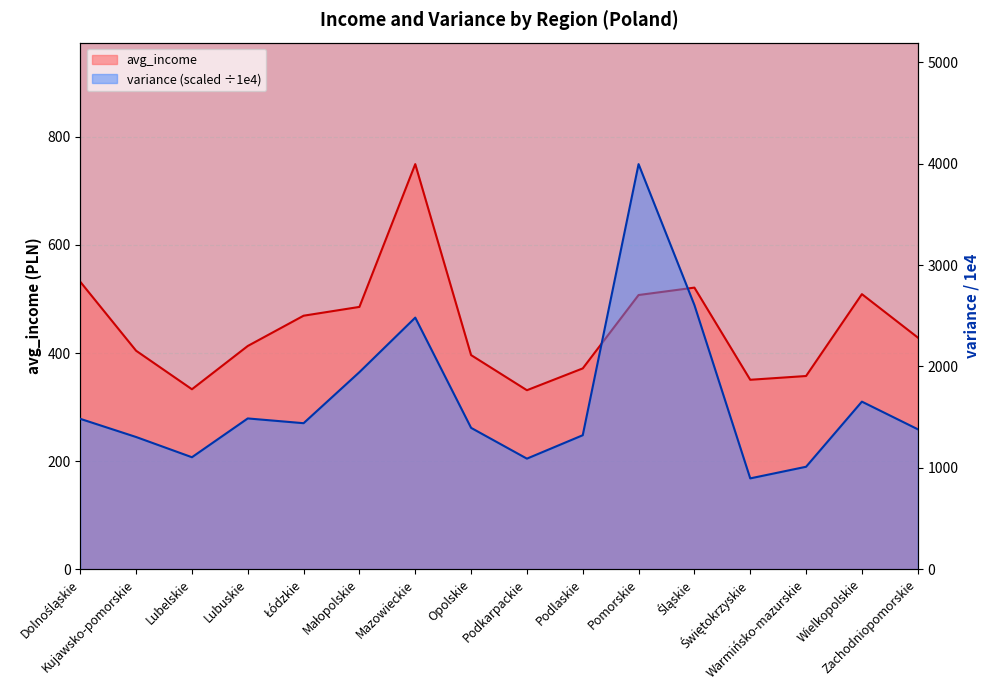

The variance_scaled series shows 1483.1 at Dolnośląskie. True or false?

True